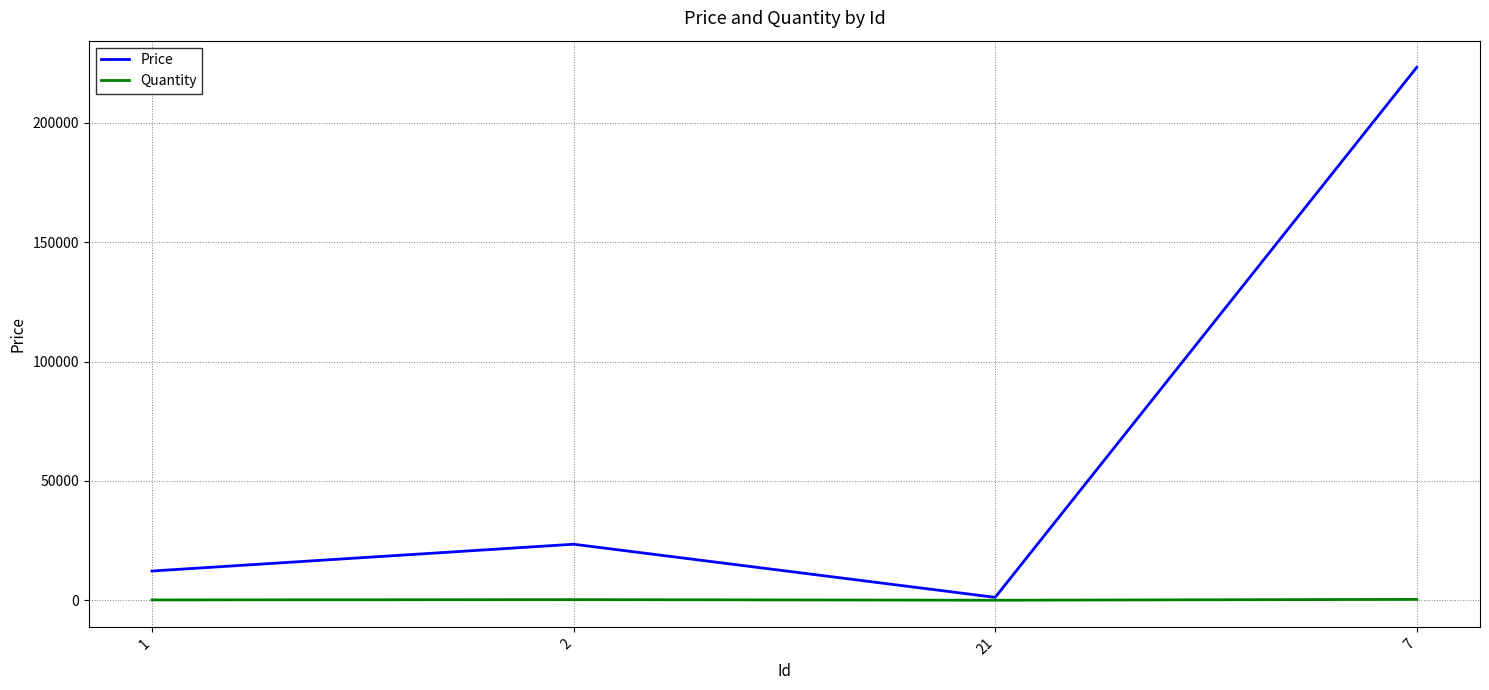

What is the average value of the Price series?

65030